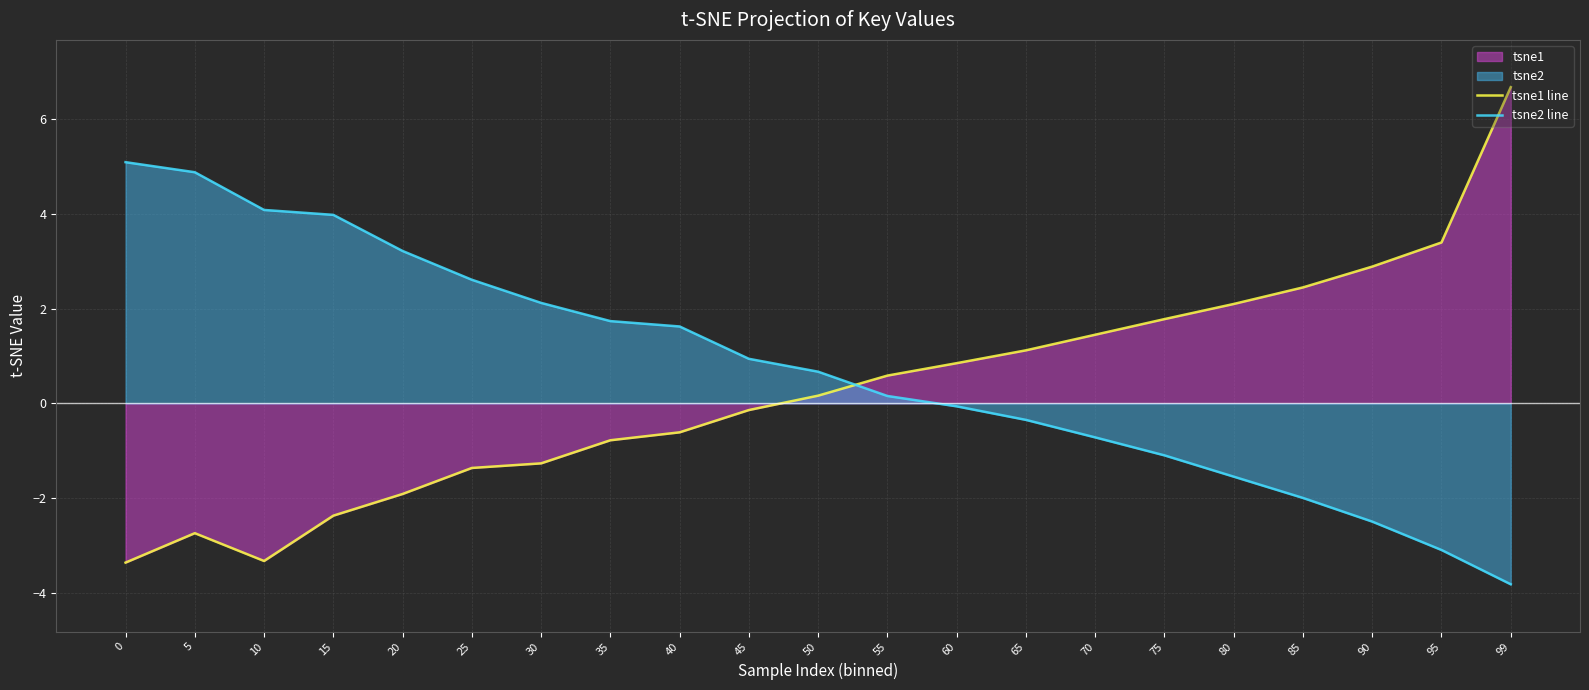

Is it true that tsne1 line equals -3.4 at 0?

True